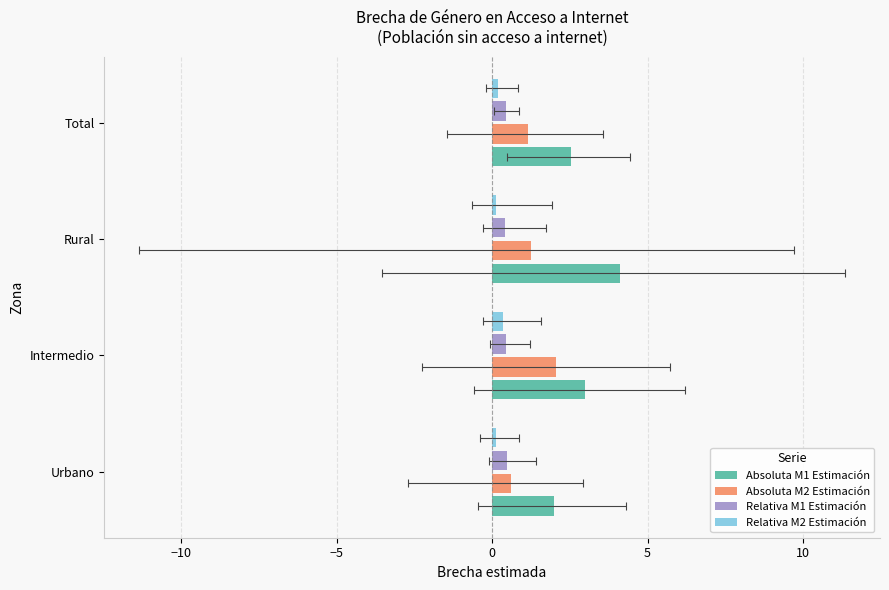

Reading left to right, what are all the values shown in this chart?

Absoluta M1 Estimación: 2.0	3.0	4.1	2.5
Absoluta M2 Estimación: 0.6	2.0	1.3	1.2
Relativa M1 Estimación: 0.5	0.4	0.4	0.4
Relativa M2 Estimación: 0.1	0.4	0.1	0.2